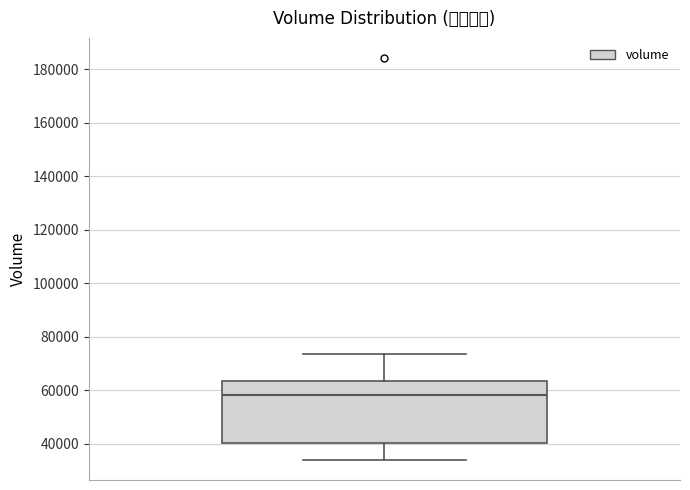

Read this box plot against the y-axis: the position of the median line, the range covered by the box, and the ends of both whiskers. The values are not printed on the chart, so give them approximately, as read against the axis.

median 58000, box 40000 to 64000, whiskers 34000 to 74000